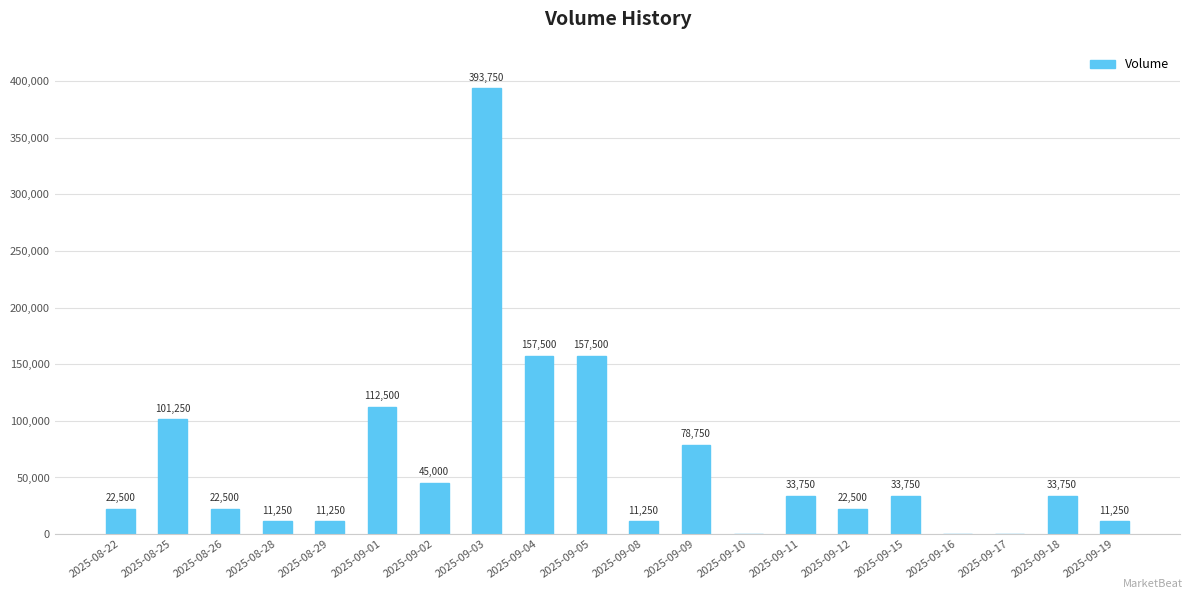

What is the change in value from 2025-08-22 to 2025-09-19?

-11250